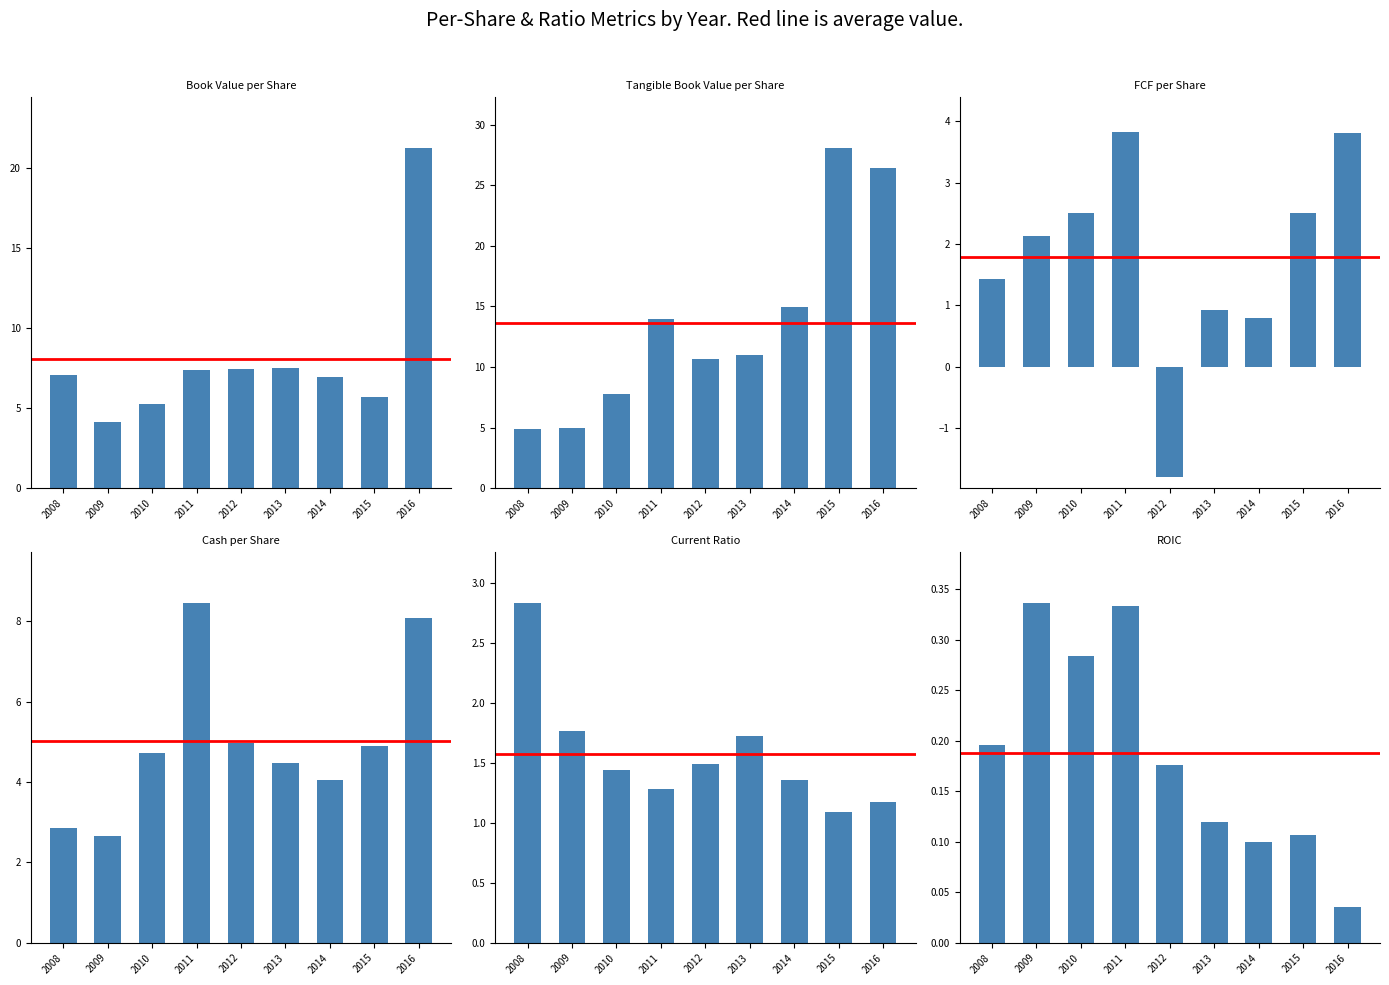

How many categories are shown in the chart?

9